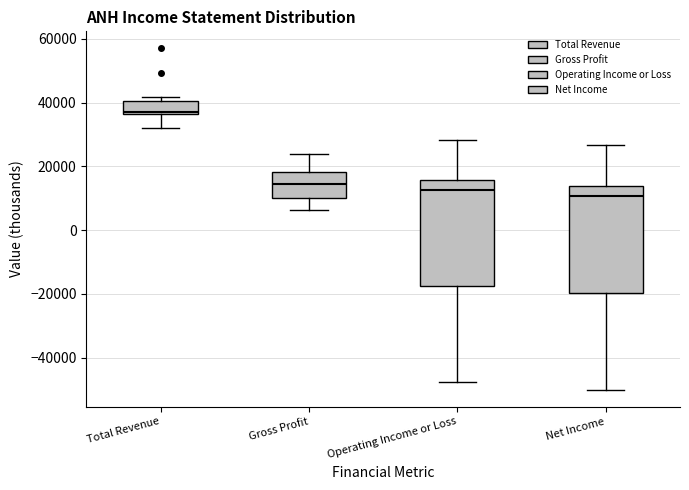

Which box has the highest median line?

Total Revenue